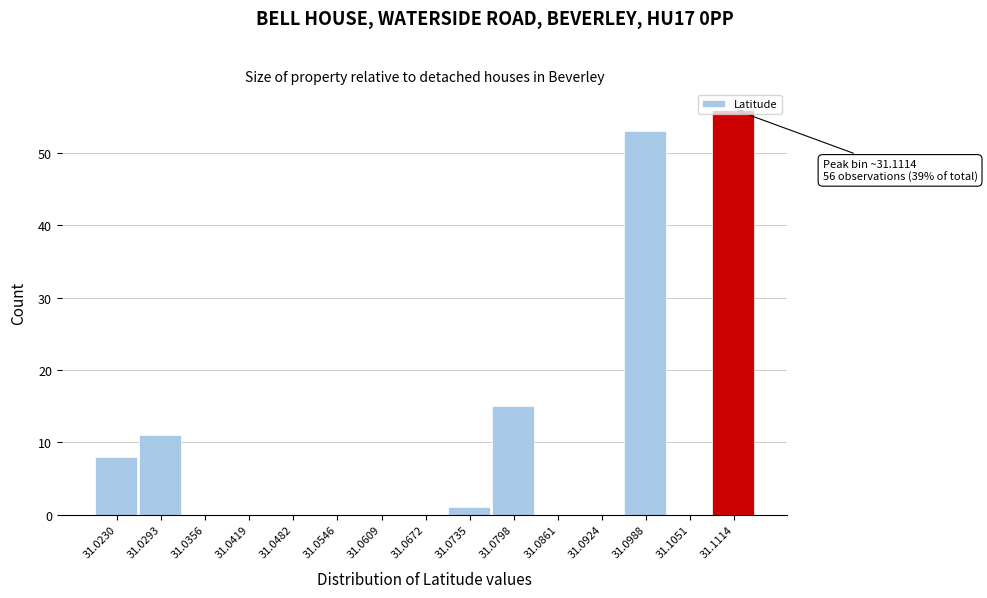

Over which range of the x-axis is the bar tallest?

31.108 to 31.115